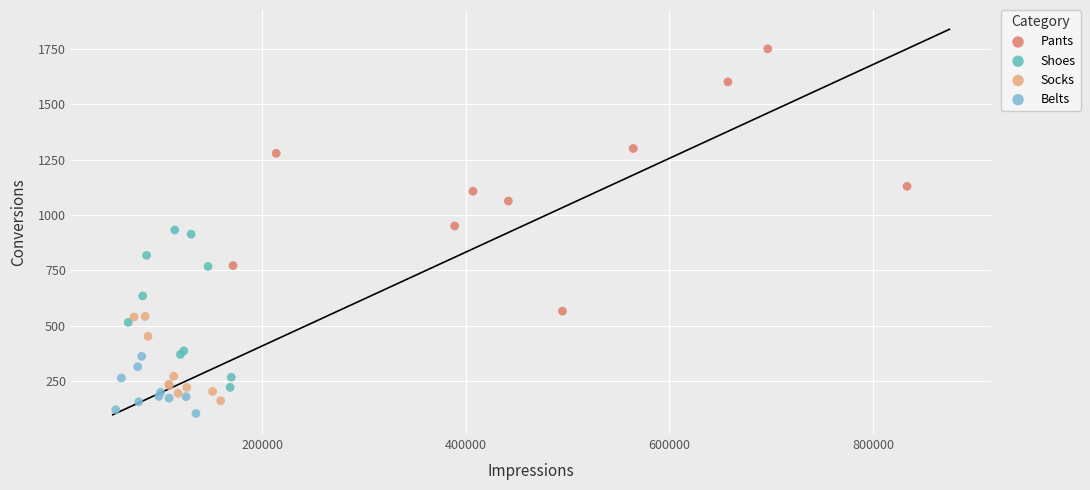

Which series has the widest spread of Y values?

Pants